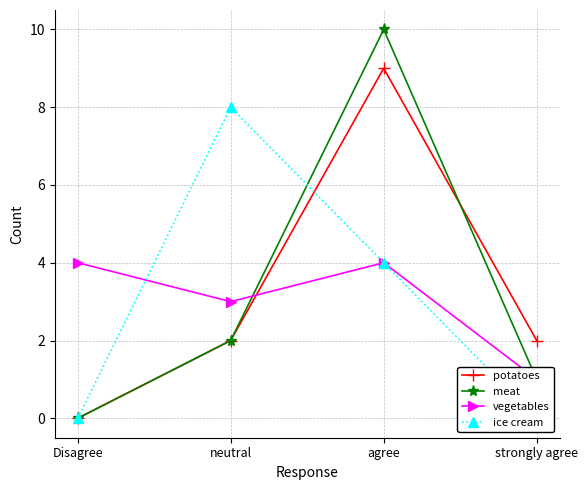

How many lines are shown in the chart?

4